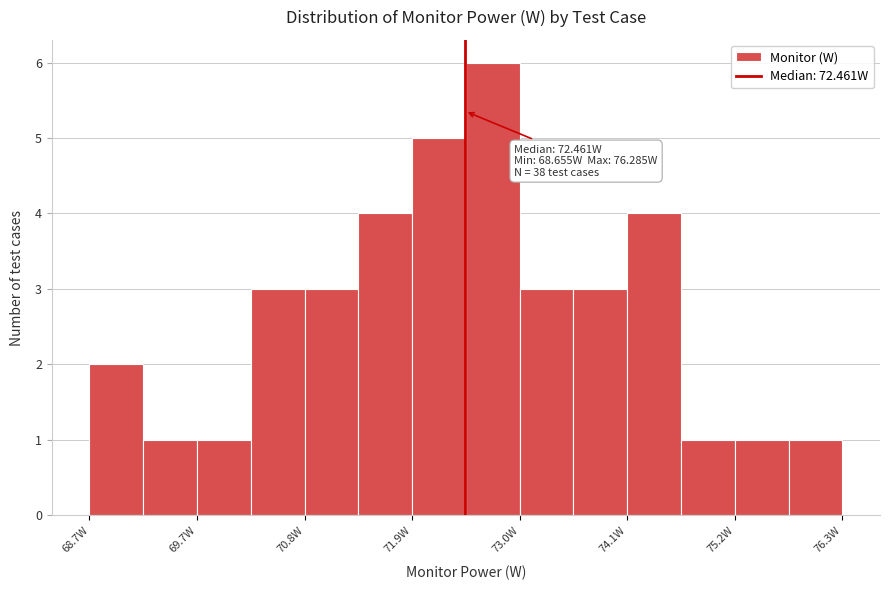

Around what value on the x-axis is the tallest bar? Give the approximate position of its centre, as read against the axis.

72.8